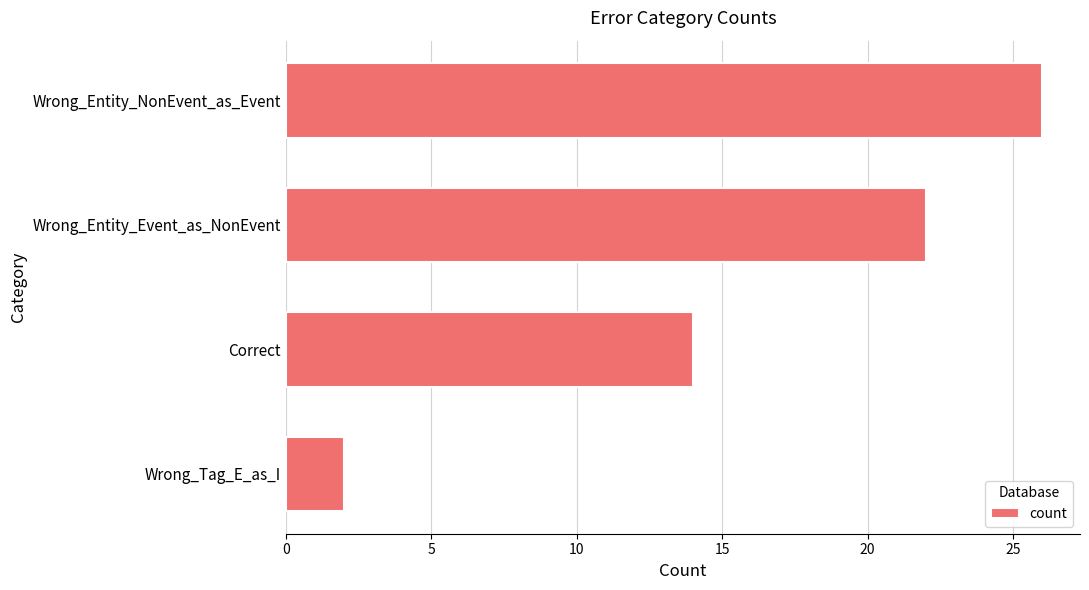

What position from the bottom is Wrong_Entity_Event_as_NonEvent?

3